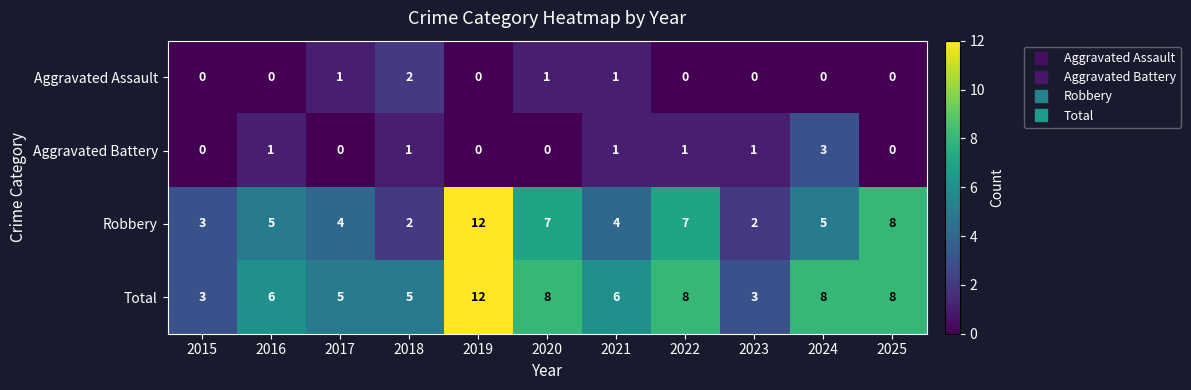

What is the sum of the Total values at 2022 and 2016?

14